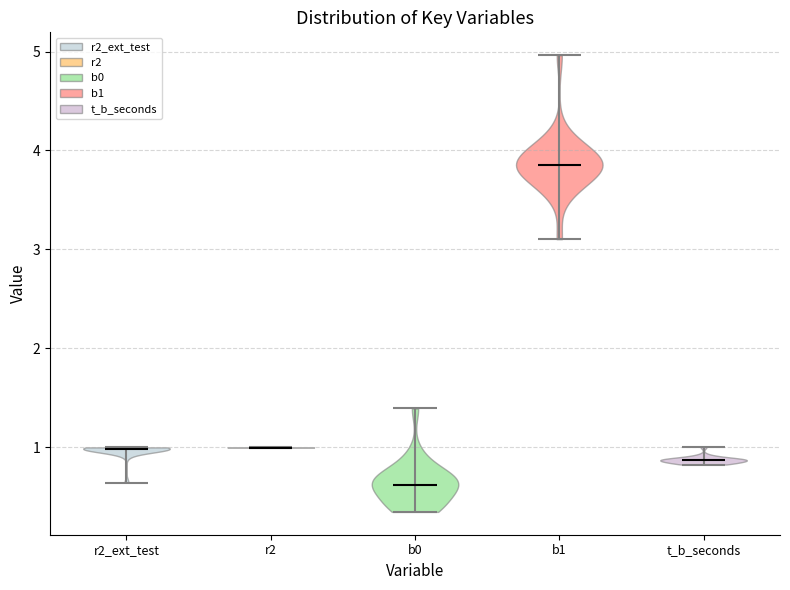

What is the highest point the violin for t_b_seconds reaches on the y-axis? The values are not printed on the chart, so give them approximately, as read against the axis.

1.0